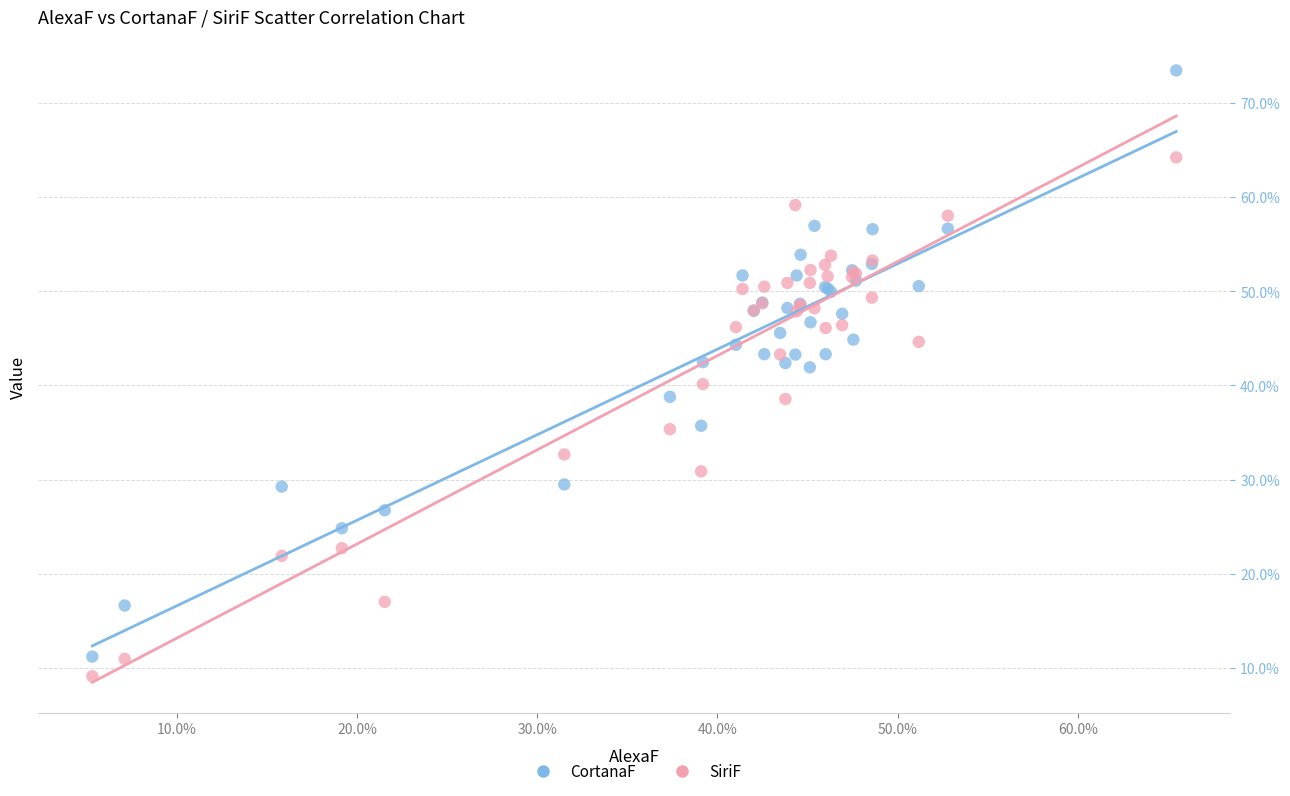

Which series has the widest spread of Y values?

CortanaF